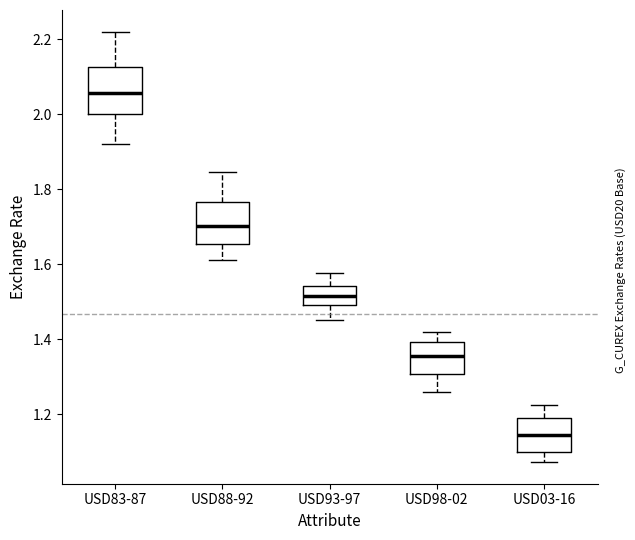

Which box's median line is the lowest?

USD03-16